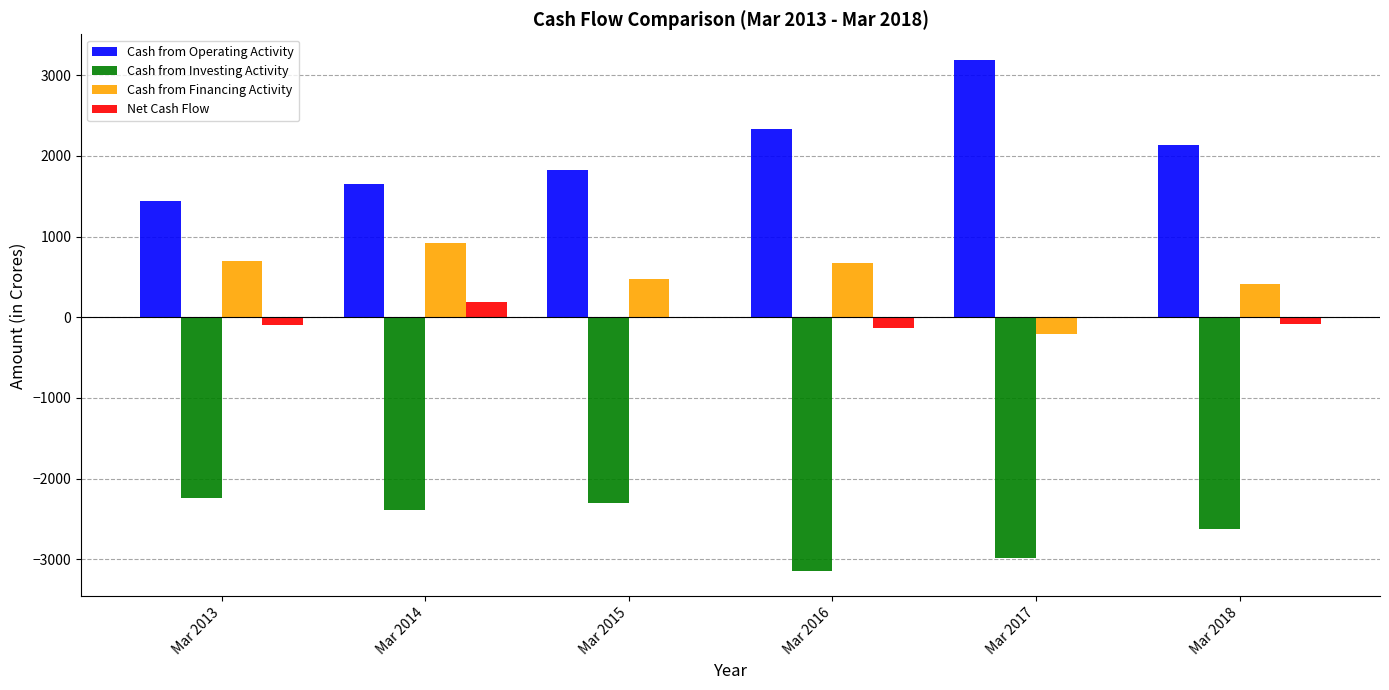

What is the sum of the Cash from Investing Activity values at Mar 2016 and Mar 2015?

-5441